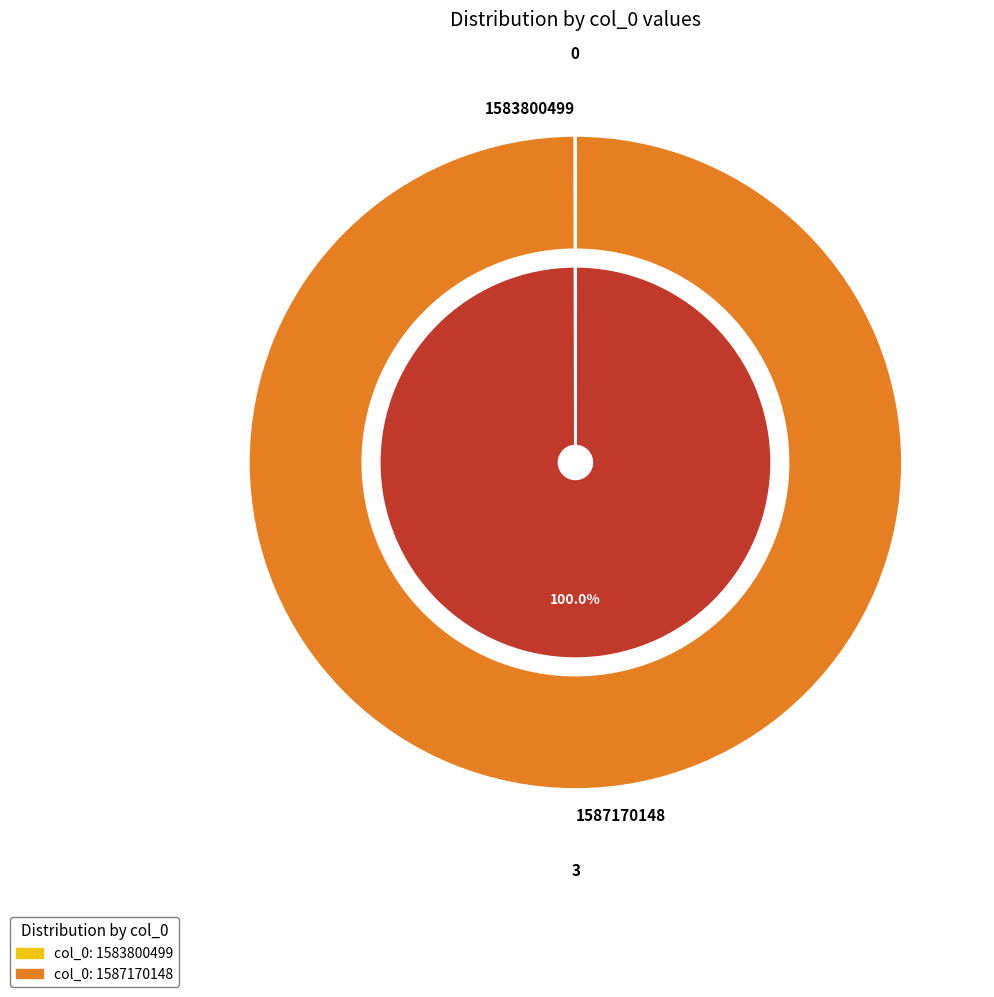

Which has a higher value, 1583800499 or 1587170148?

1587170148